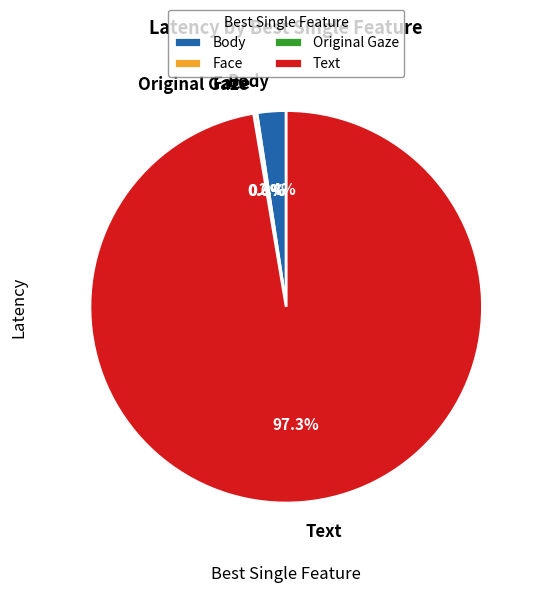

How much of the chart is everything except Body?

97.6%